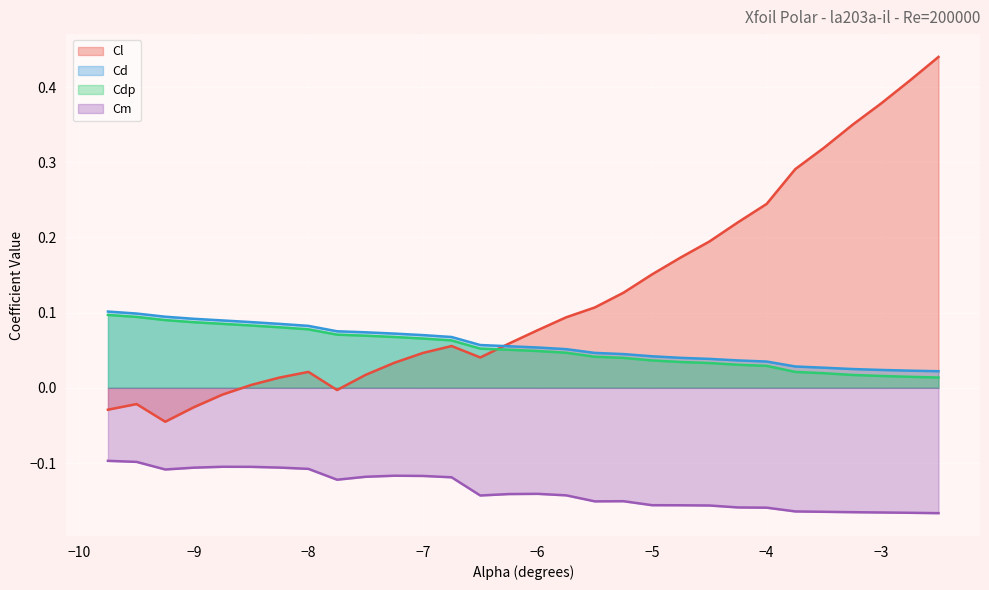

Reading left to right, what are all the values shown in this chart?

Cl: -0.0	-0.0	-0.0	-0.0	-0.0	0.0	0.0	0.0	-0.0	0.0	0.0	0.0	0.1	0.0	0.1	0.1	0.1	0.1	0.1	0.2	0.2	0.2	0.2	0.2	0.3	0.3	0.3	0.4	0.4	0.4
Cd: 0.1	0.1	0.1	0.1	0.1	0.1	0.1	0.1	0.1	0.1	0.1	0.1	0.1	0.1	0.1	0.1	0.1	0.0	0.0	0.0	0.0	0.0	0.0	0.0	0.0	0.0	0.0	0.0	0.0	0.0
Cdp: 0.1	0.1	0.1	0.1	0.1	0.1	0.1	0.1	0.1	0.1	0.1	0.1	0.1	0.1	0.1	0.0	0.0	0.0	0.0	0.0	0.0	0.0	0.0	0.0	0.0	0.0	0.0	0.0	0.0	0.0
Cm: -0.1	-0.1	-0.1	-0.1	-0.1	-0.1	-0.1	-0.1	-0.1	-0.1	-0.1	-0.1	-0.1	-0.1	-0.1	-0.1	-0.1	-0.2	-0.2	-0.2	-0.2	-0.2	-0.2	-0.2	-0.2	-0.2	-0.2	-0.2	-0.2	-0.2